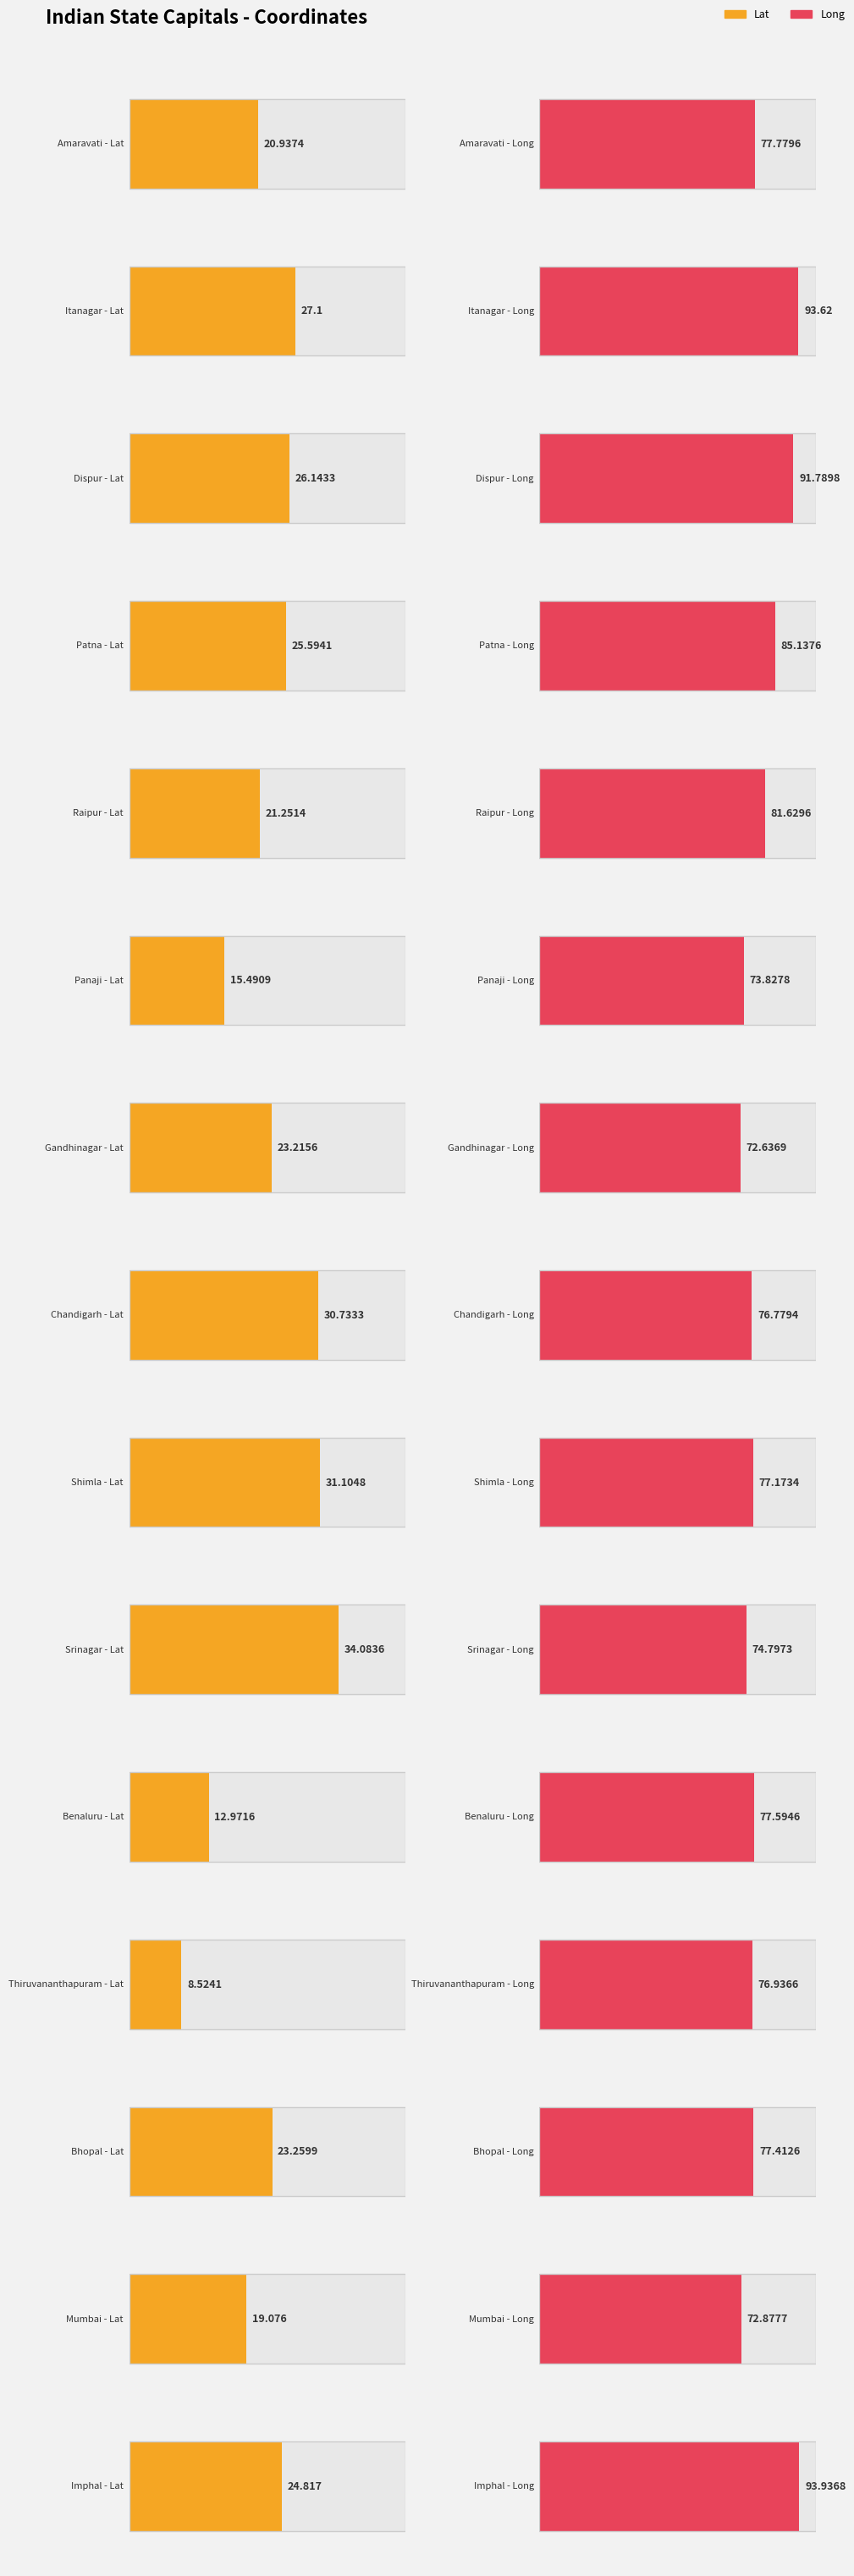

Is the value of Lat at Chandigarh greater than the value of Long at Patna?

No